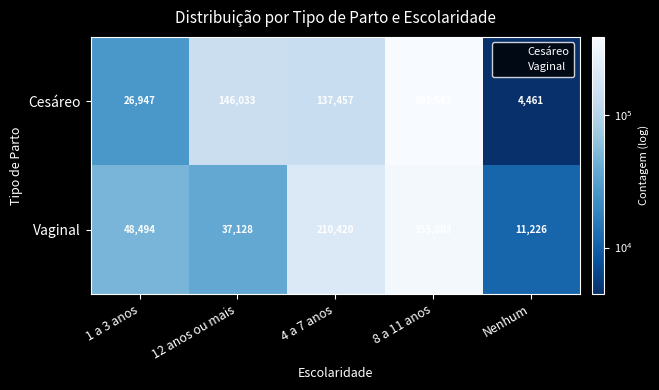

Reading left to right, extract all data points from this chart.

Cesáreo: 26947	146033	137457	391563	4461
Vaginal: 48494	37128	210420	355803	11226